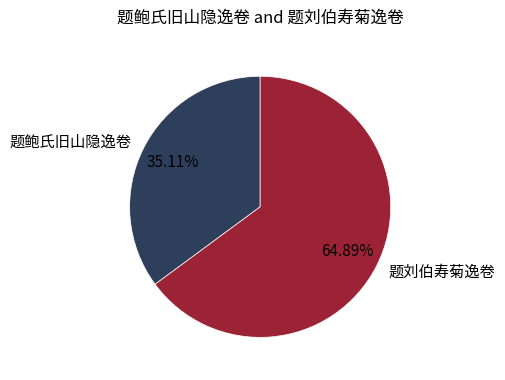

Is there any slice that represents more than half of the pie?

Yes